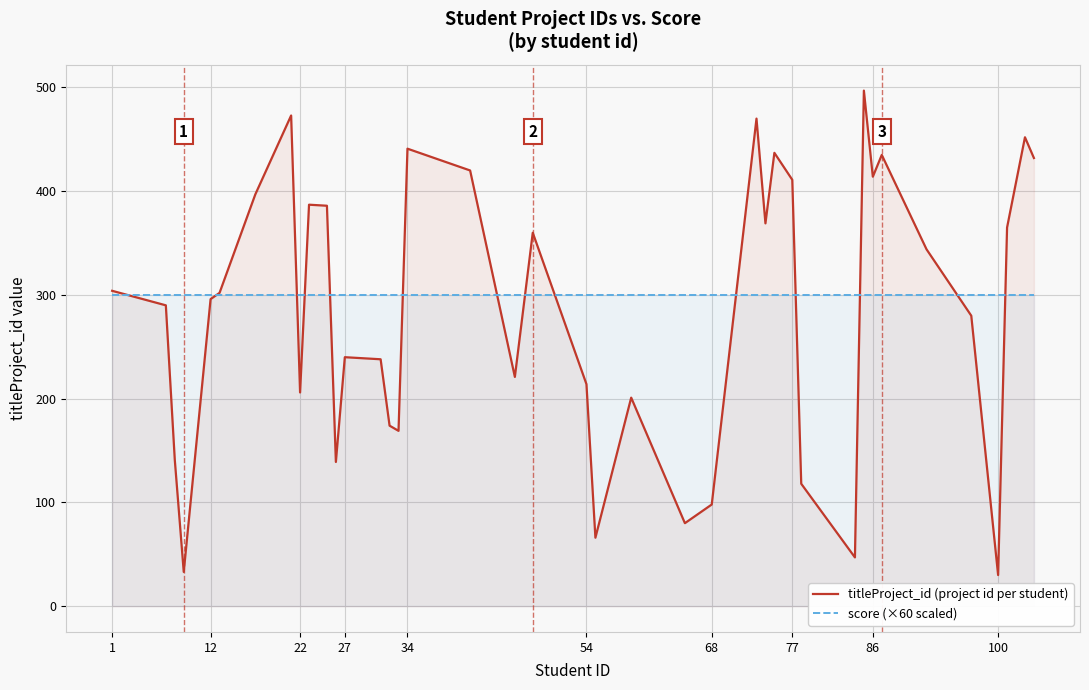

At which label is score (×60 scaled) closest to 300?

1